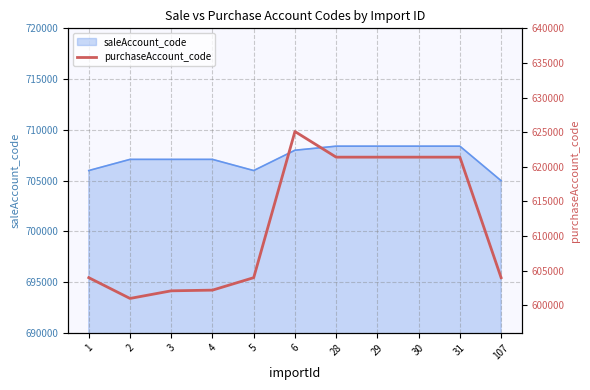

What is the maximum value for saleAccount_code?

708400